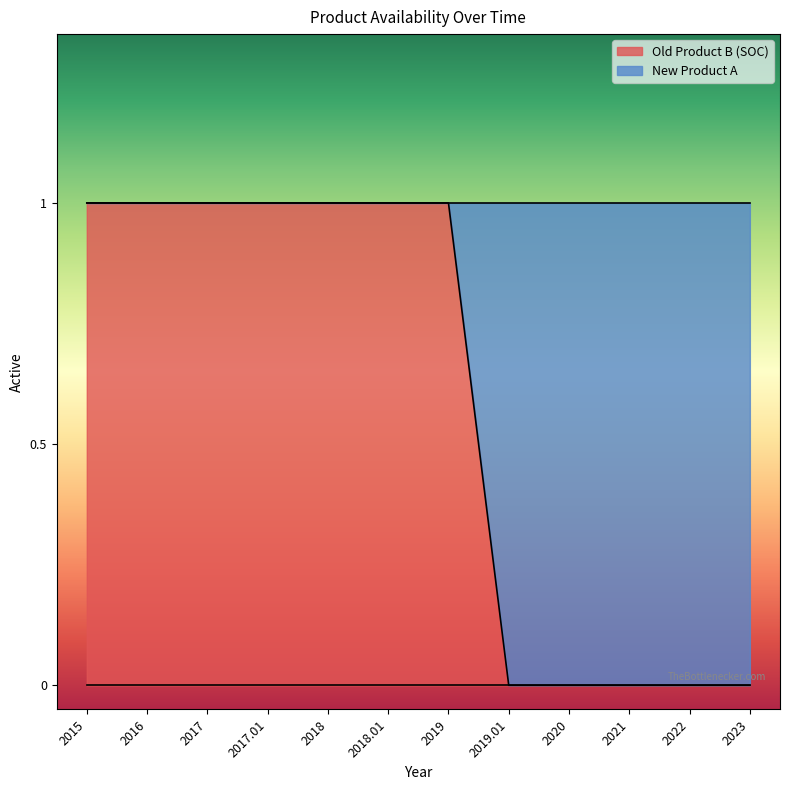

The chart shows a value of 0 at 2023. True or false?

True